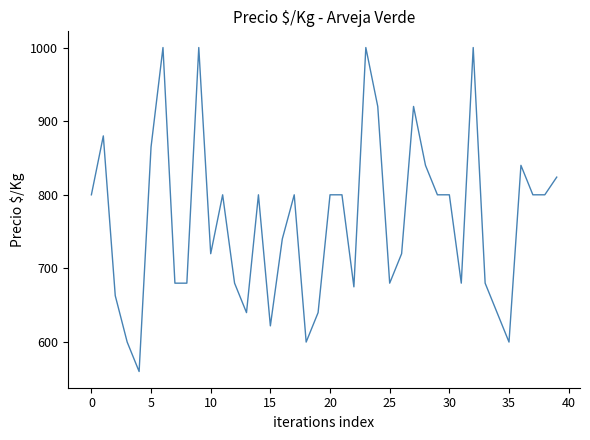

What is the difference between the maximum and minimum values?

440